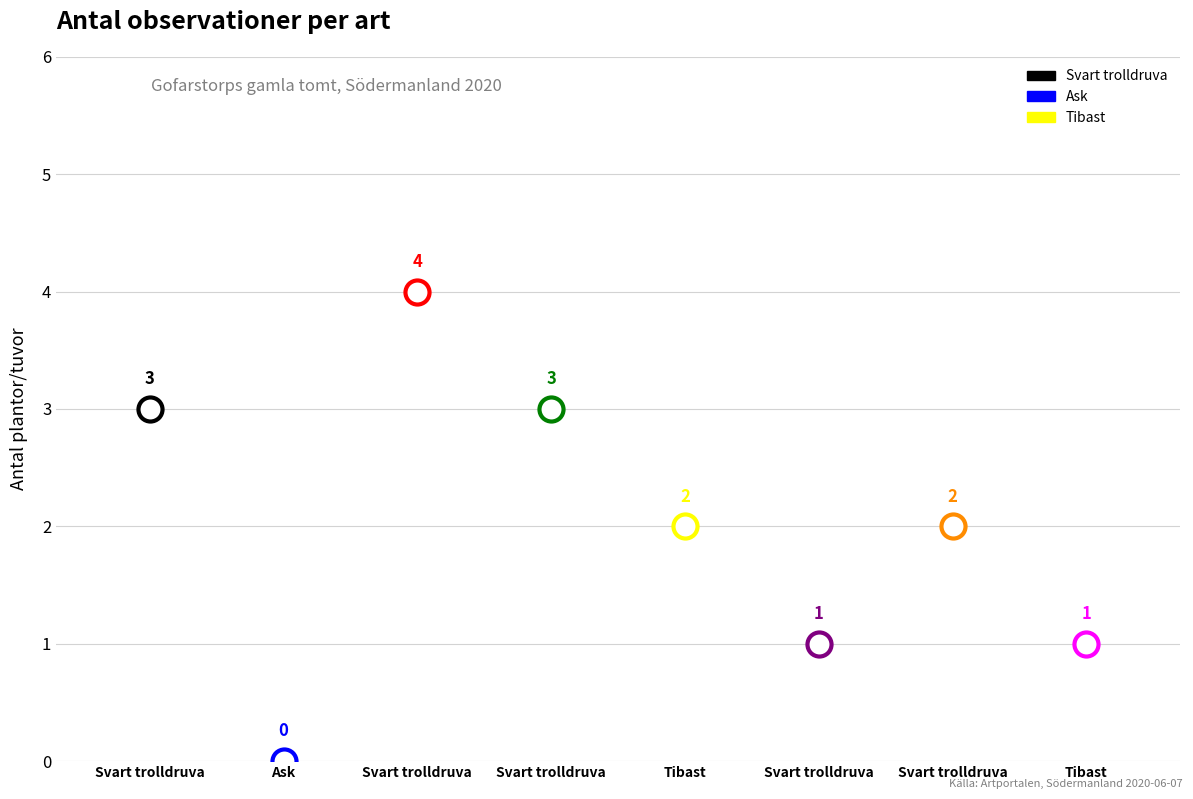

Approximately how many times larger is the value at Tibast (86361325) compared to Svart trolldruva (86361312)?

2.0